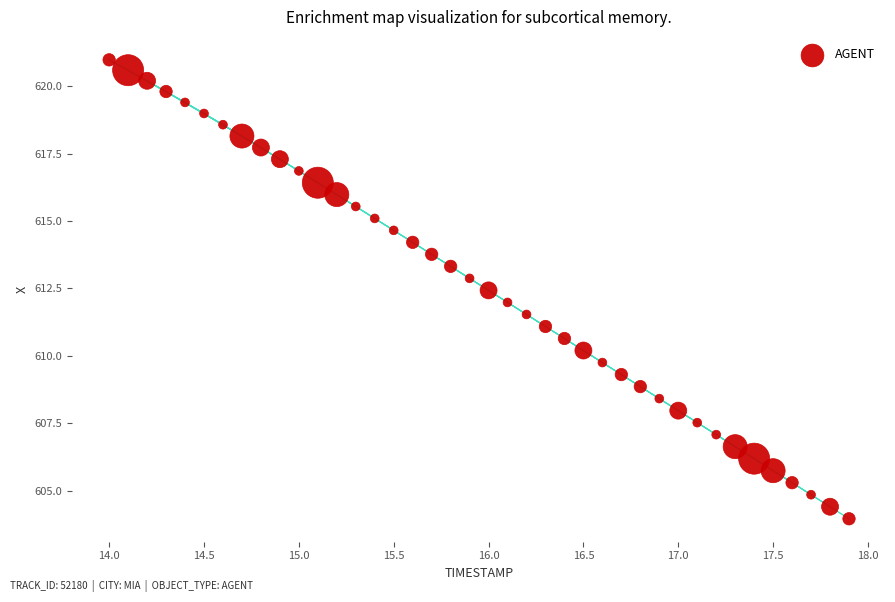

What is the range of X values (max minus min)?

3.9